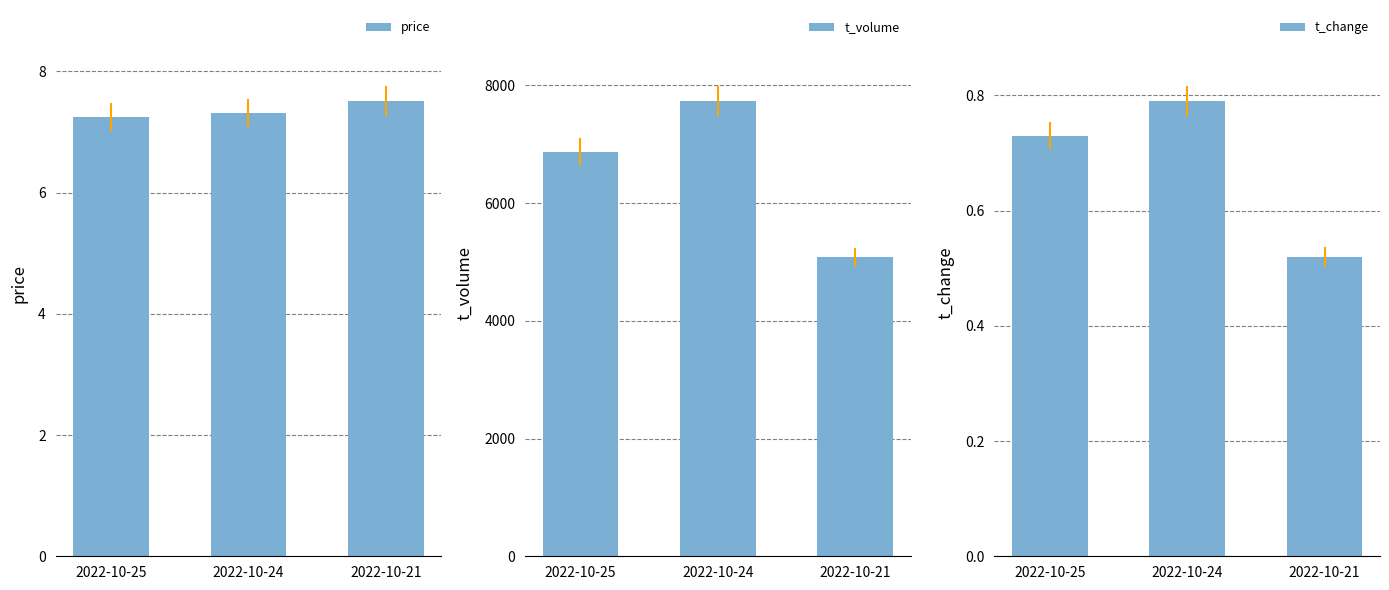

Between 2022-10-25 and 2022-10-21, which series saw the biggest shift?

t_volume